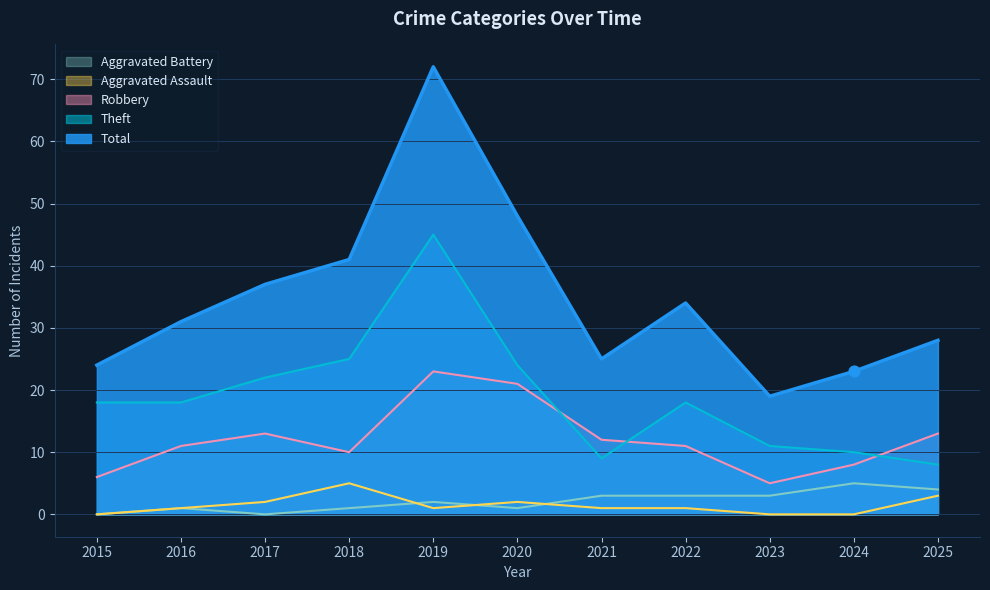

Which series has the largest total across all categories?

Total